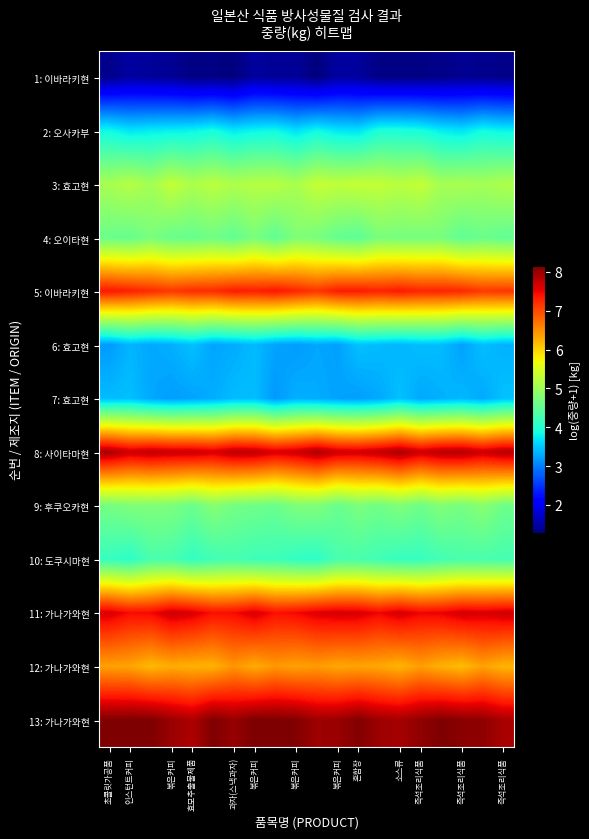

What is the greatest value displayed?

8.2